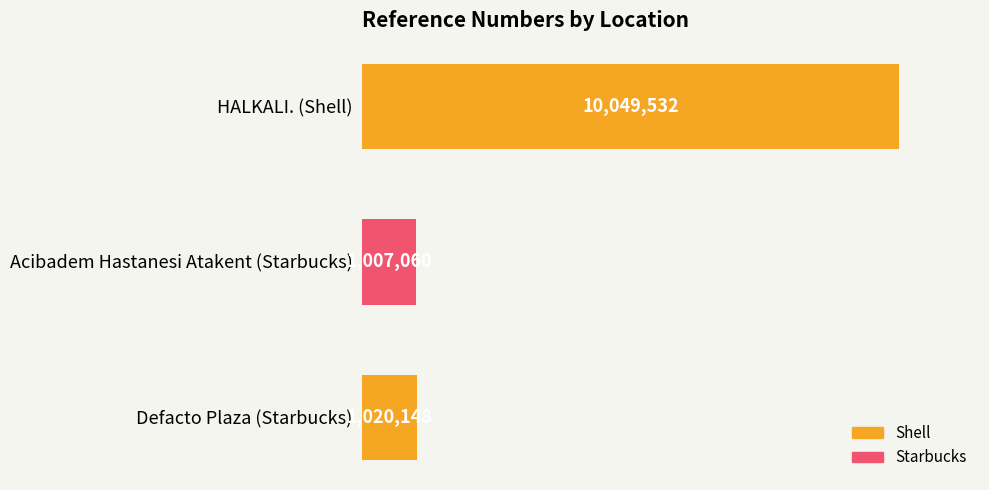

Reading top to bottom, list all the values displayed in this chart.

10049532	1007060	1020148